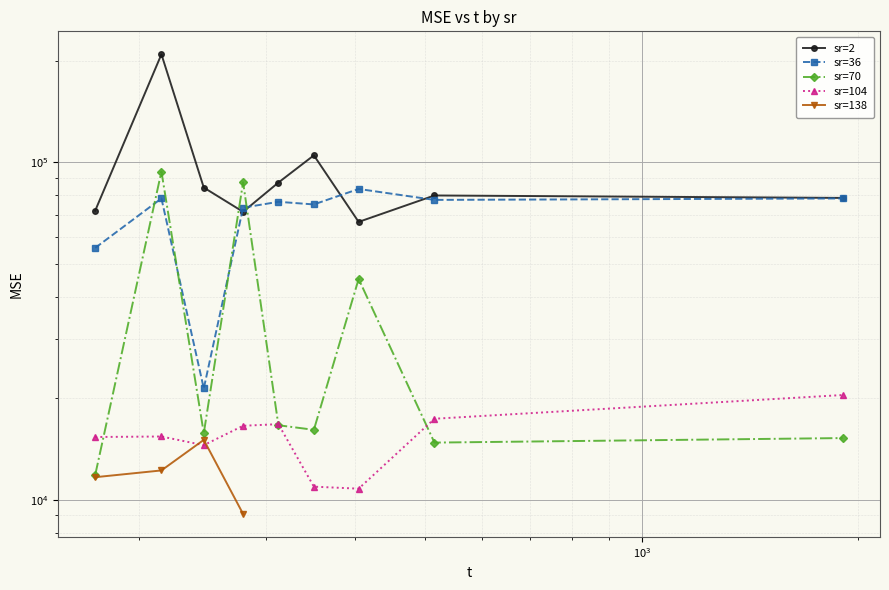

Is it true that sr=104 equals 4983.7 at 404.142?

False